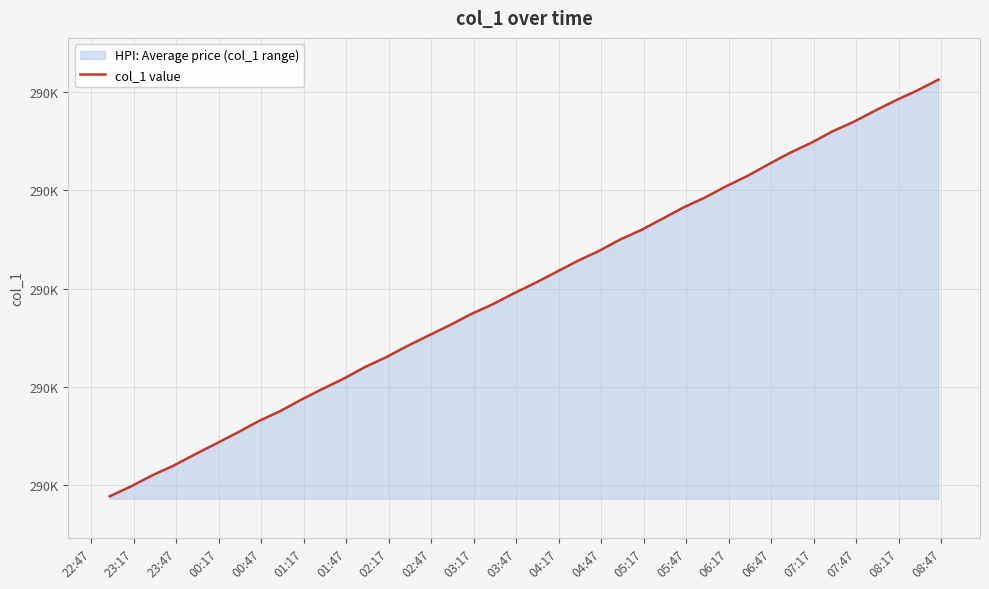

Reading left to right, transcribe all the data shown in this chart.

289977.7	289997.9	290020.4	290040.0	290062.8	290084.8	290107.0	290130.4	290150.5	290173.9	290195.8	290216.8	290240.3	290260.4	290283.3	290304.5	290325.7	290348.2	290367.8	290390.1	290411.1	290433.5	290456.1	290476.1	290499.5	290519.0	290542.0	290565.1	290585.1	290608.1	290629.1	290652.8	290676.1	290696.3	290719.7	290739.1	290761.7	290783.2	290803.1	290825.2